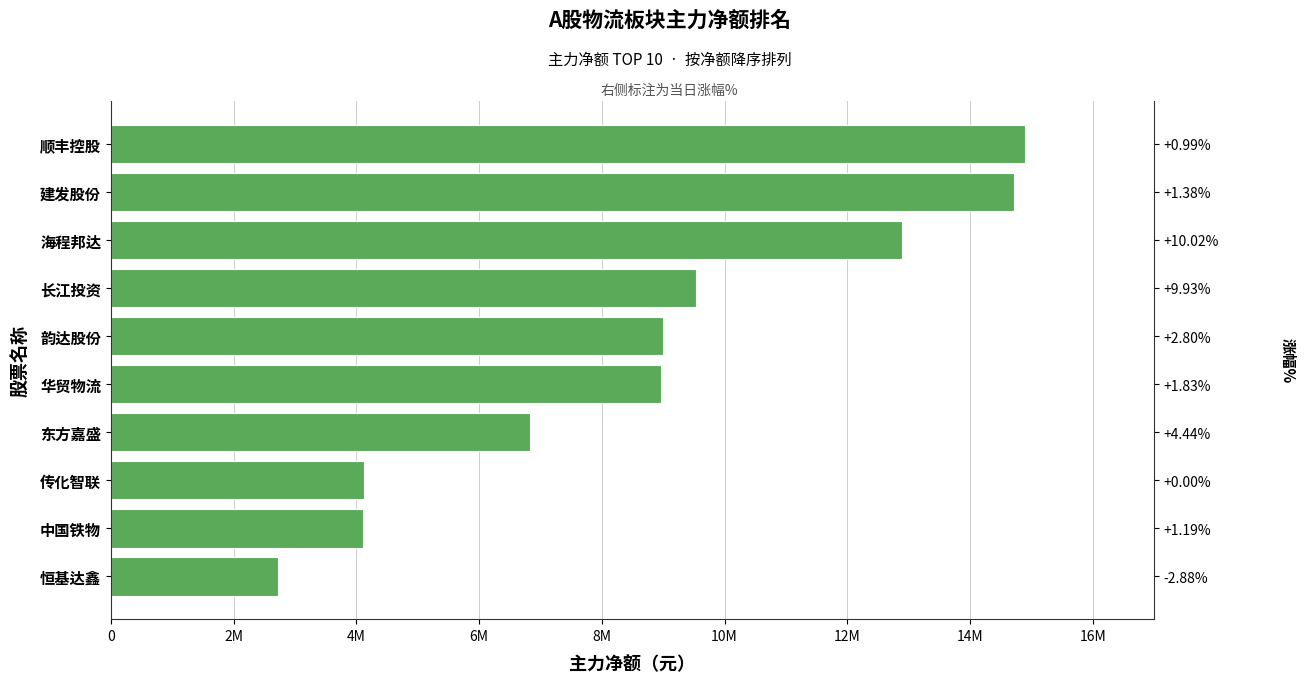

Between 传化智联 and 华贸物流, which is larger?

华贸物流